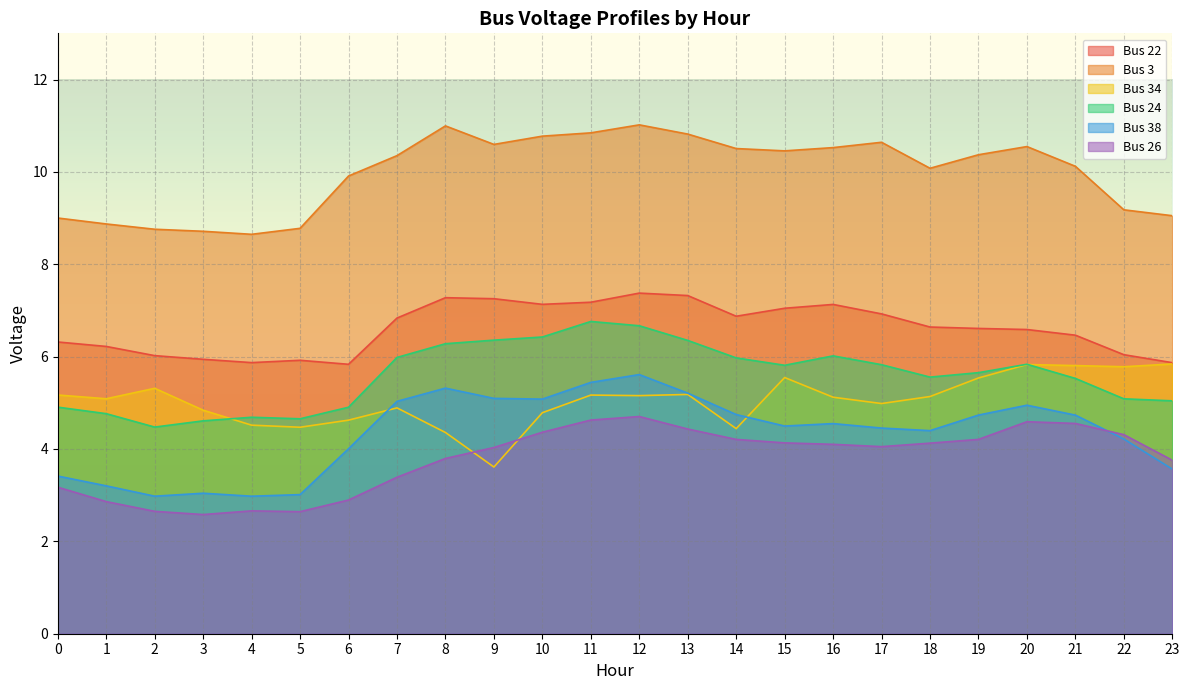

List the series in order of their peak value, lowest first.

Bus 26, Bus 38, Bus 34, Bus 24, Bus 22, Bus 3